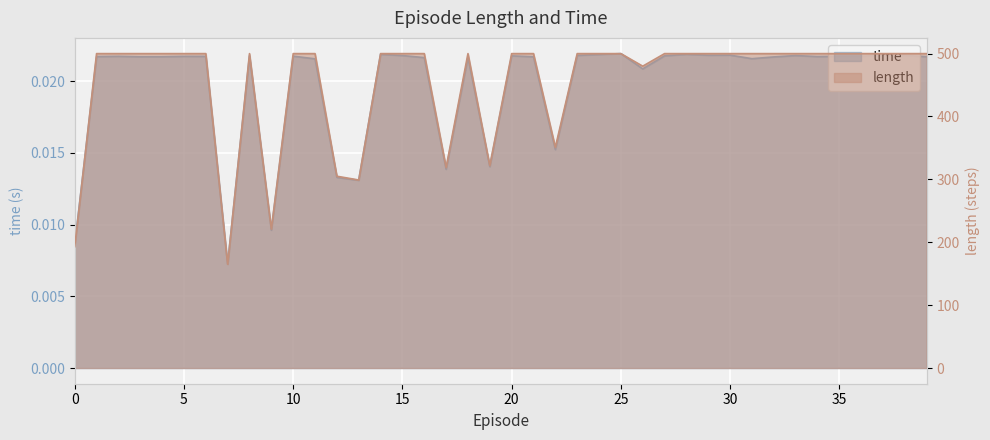

How many categories are shown in the chart?

40